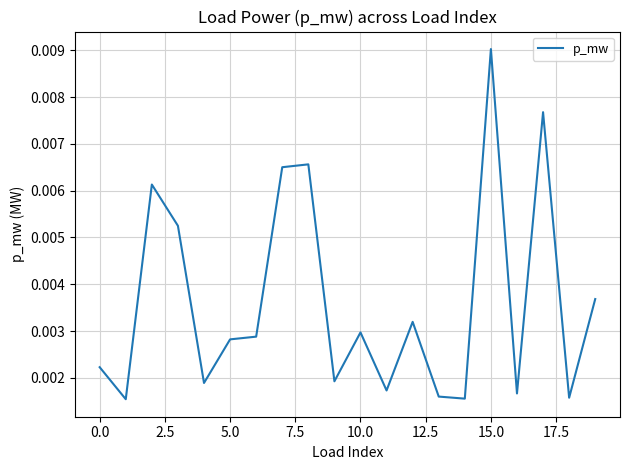

Does the chart have visible grid lines?

Yes